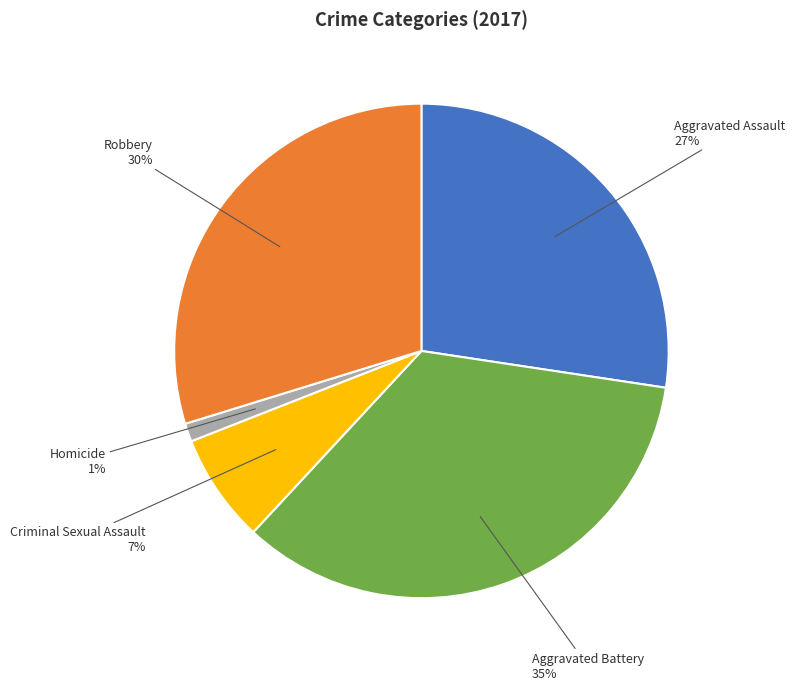

How many slices are in this pie chart?

5